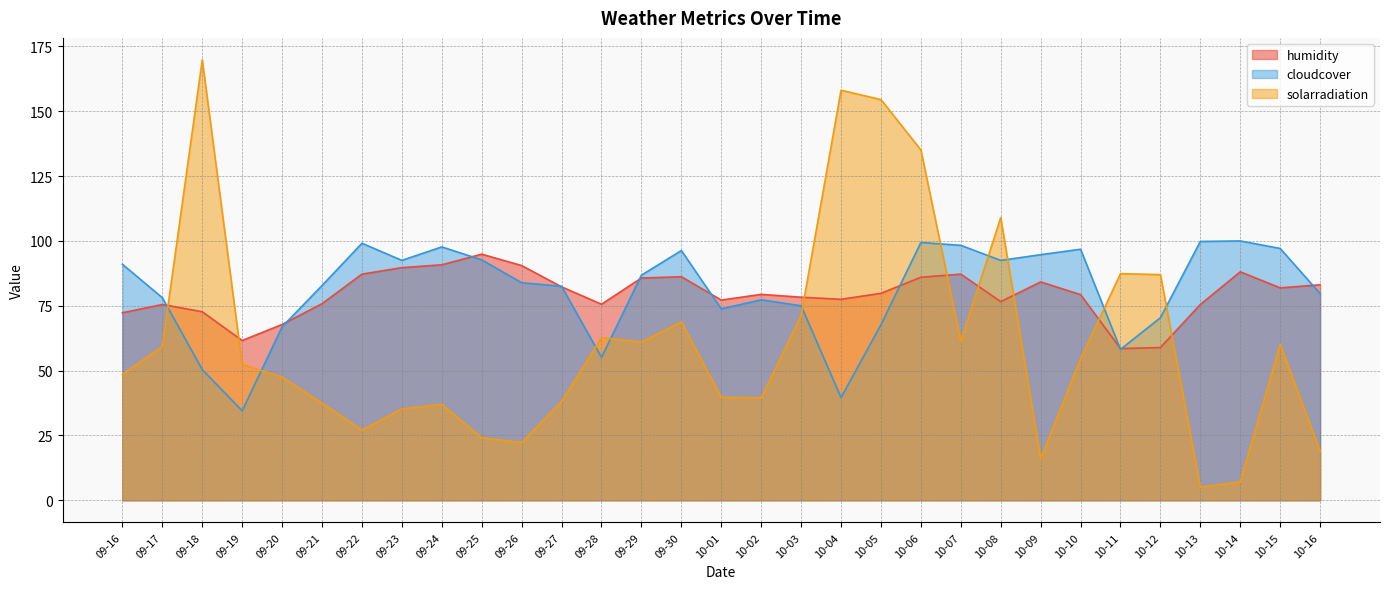

What position from the left is 10-01?

16